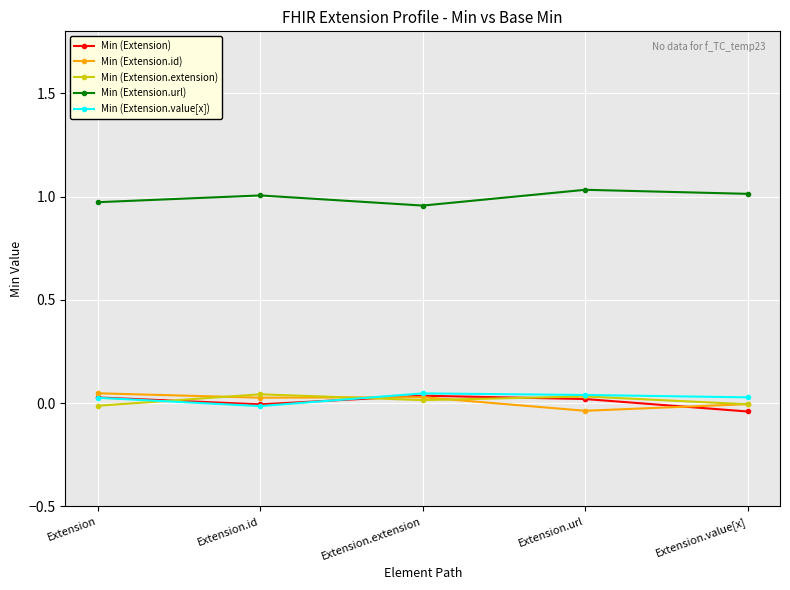

What is the difference between the highest and lowest values at Extension?

1.0